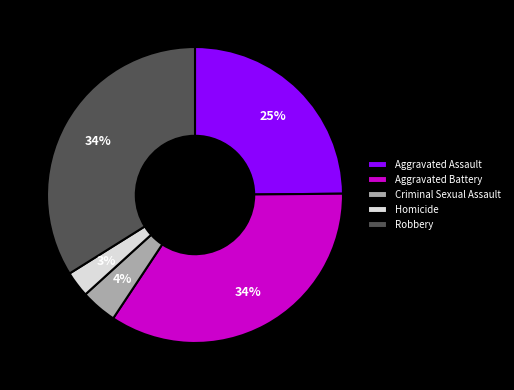

Between Aggravated Battery and Criminal Sexual Assault, which is larger?

Aggravated Battery